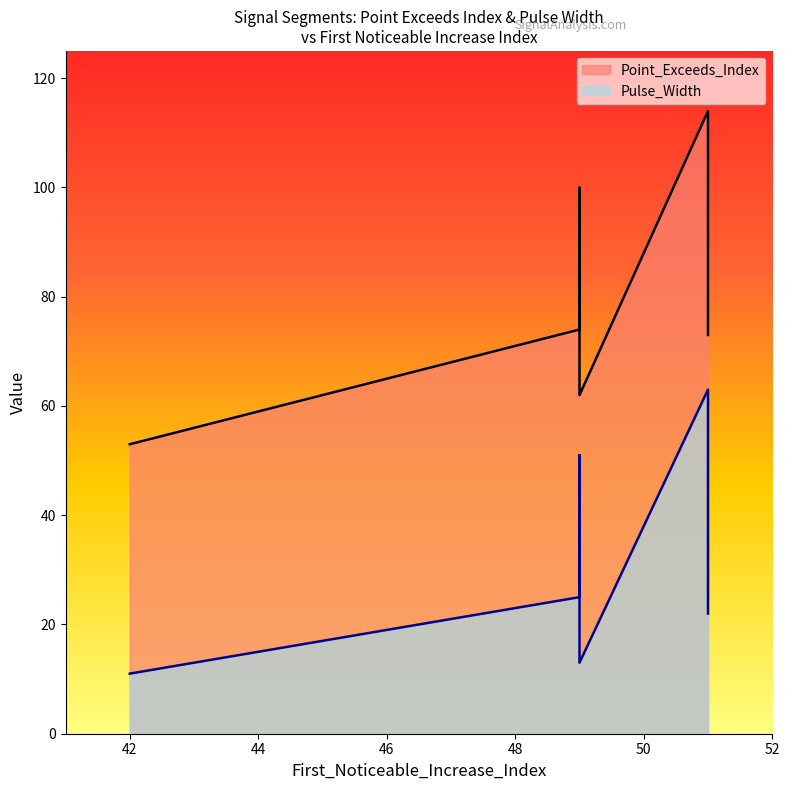

What is the sum of the Pulse_Width values at 49 and 51?

49